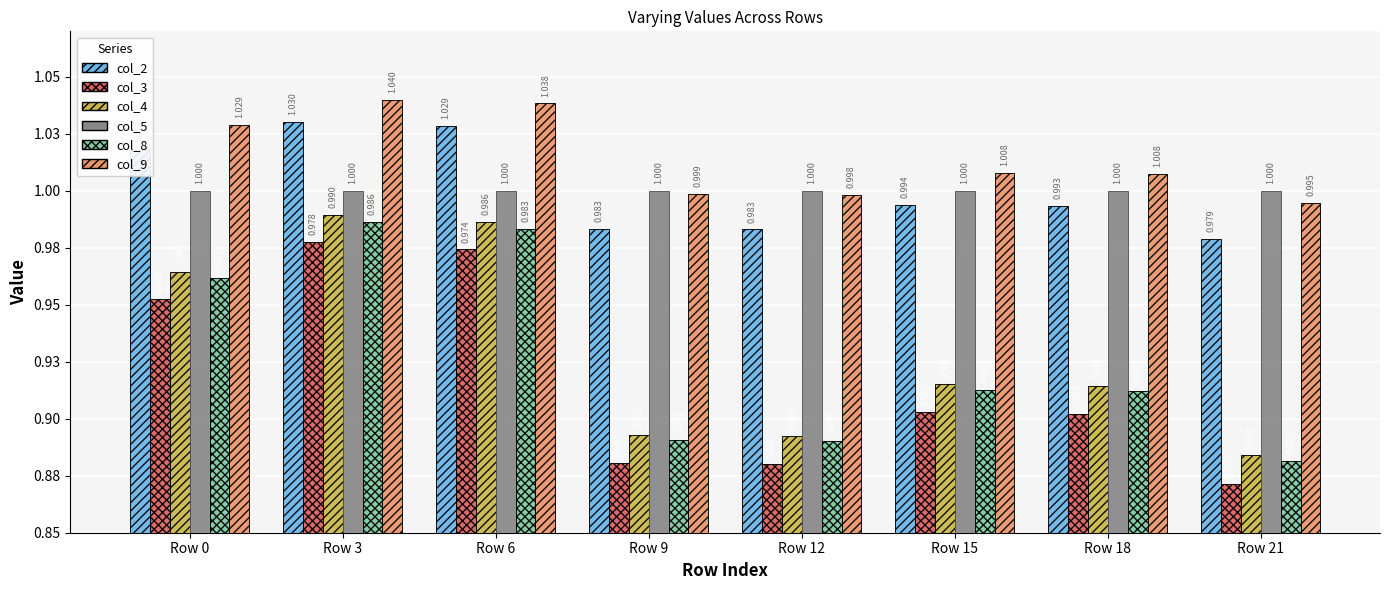

What is the highest value of the col_3 series?

1.0